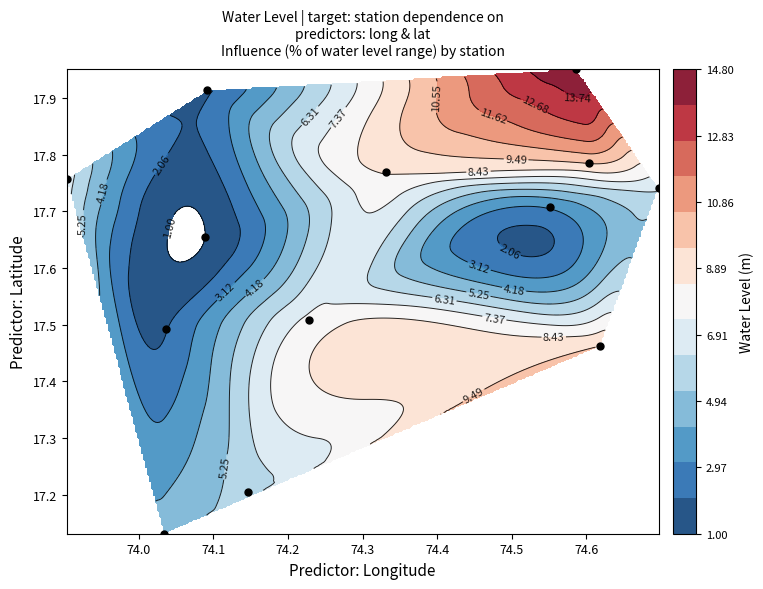

The value at 74.3 is 23.5. True or false?

False